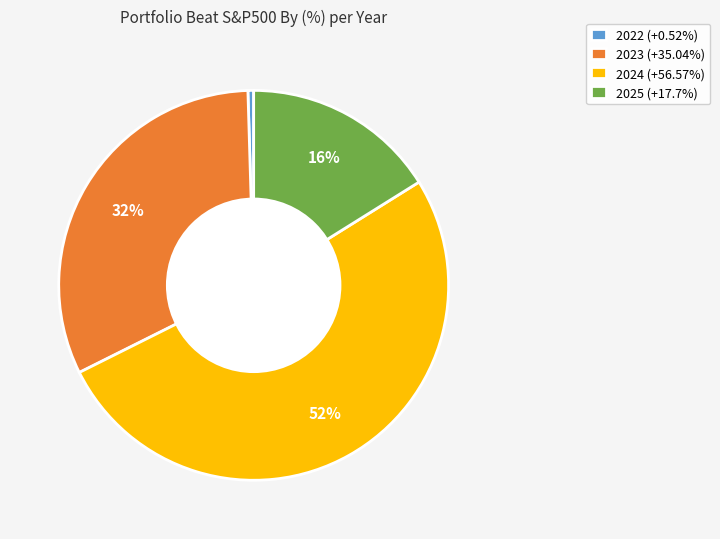

Is there any slice that represents more than half of the pie?

Yes